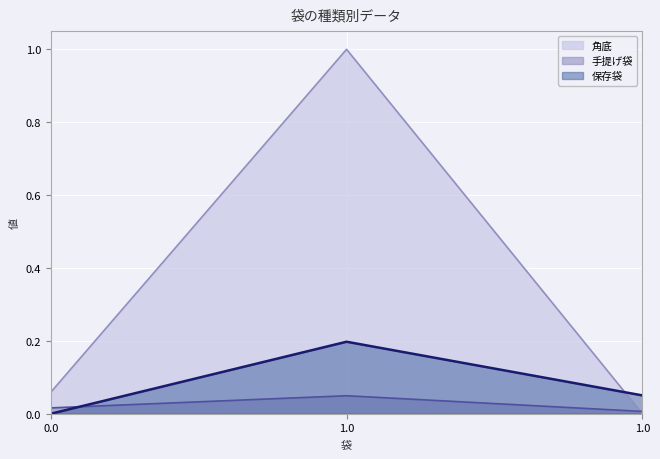

What is the sum of the 角底 values at 1.0 and 0.0?

1.1